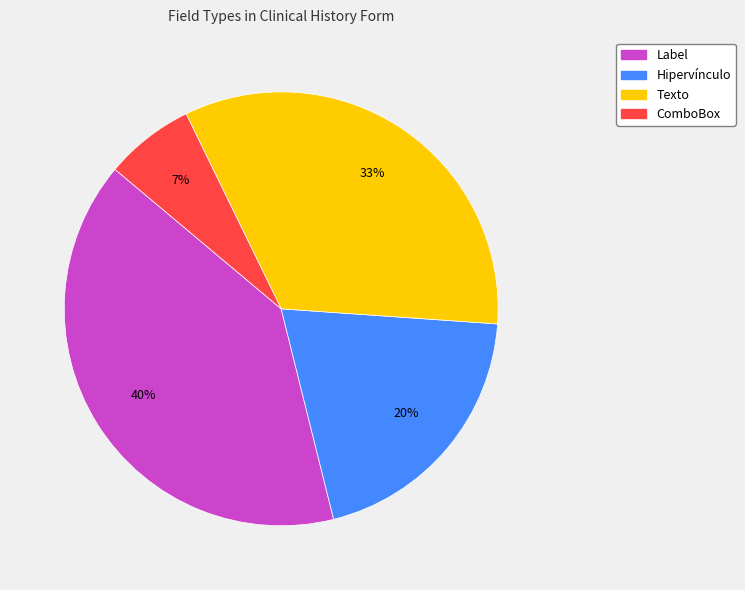

Rank the categories by value from highest to lowest.

Label, Texto, Hipervínculo, ComboBox